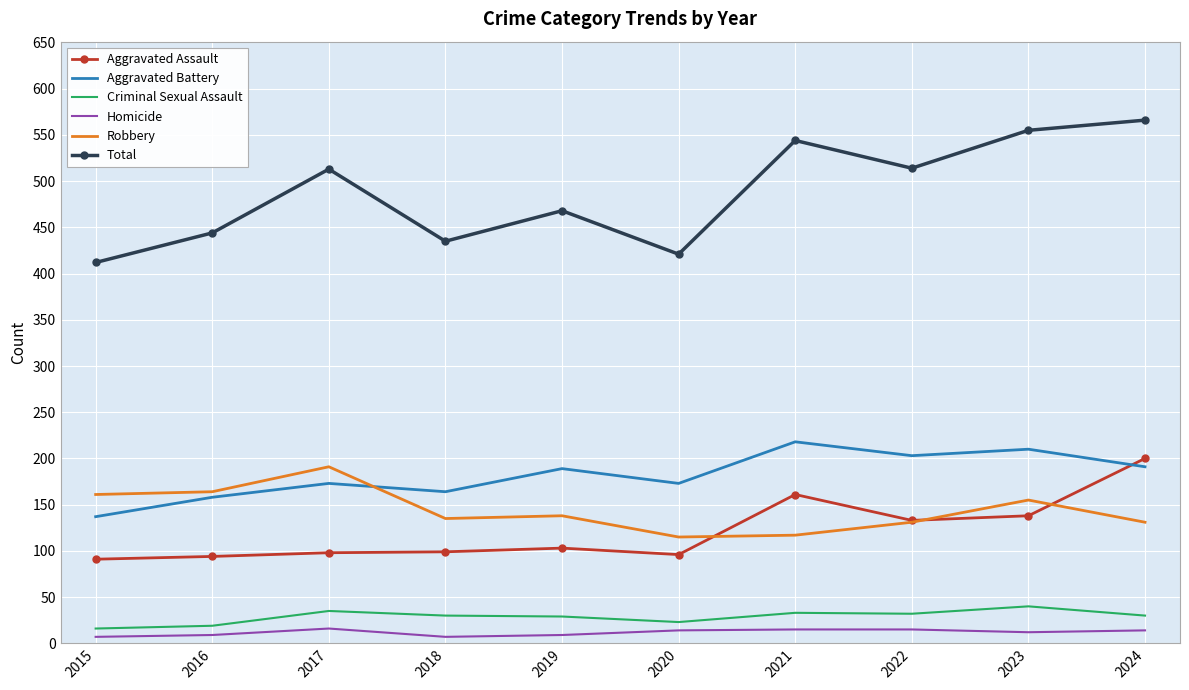

At how many categories does at least one series exceed 9?

10